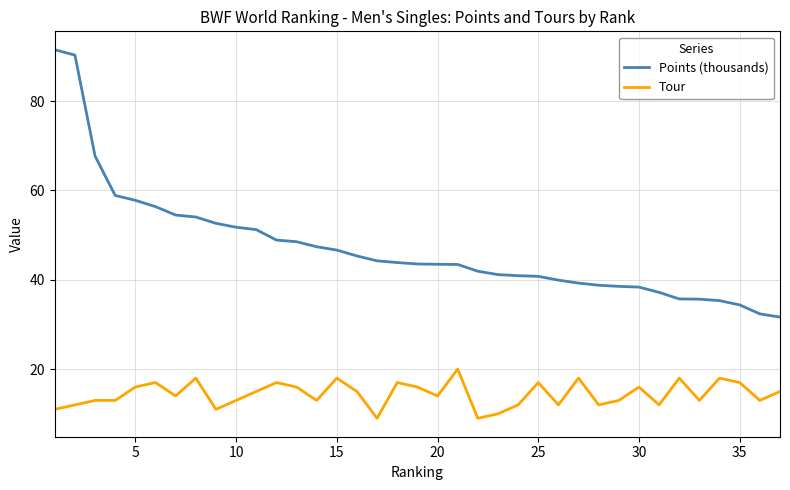

Which series has the largest total across all categories?

Points (thousands)